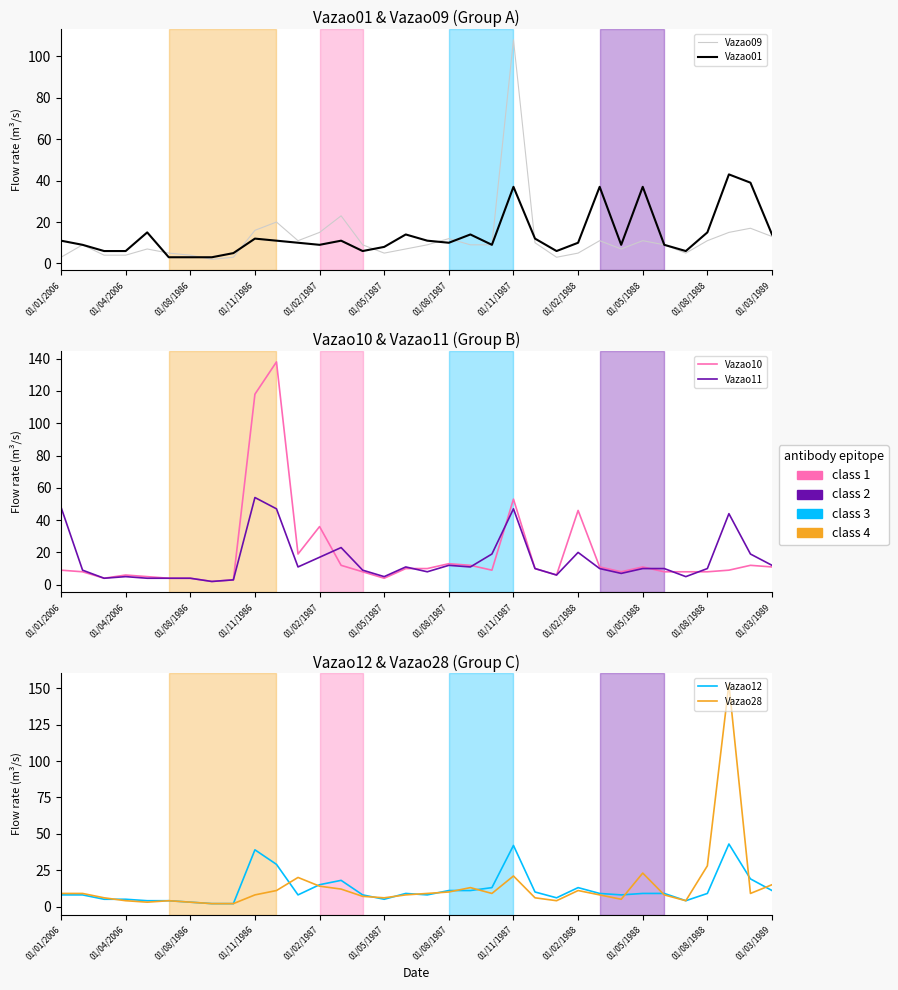

Is this an area chart (filled region under the line)?

No